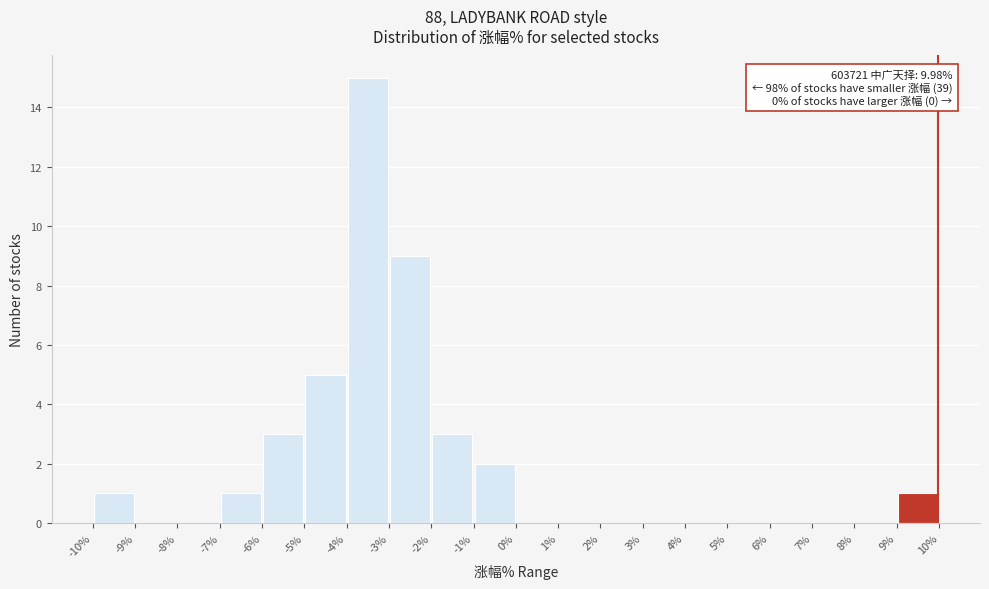

Over which range of the x-axis is the bar tallest?

-4% to -3%